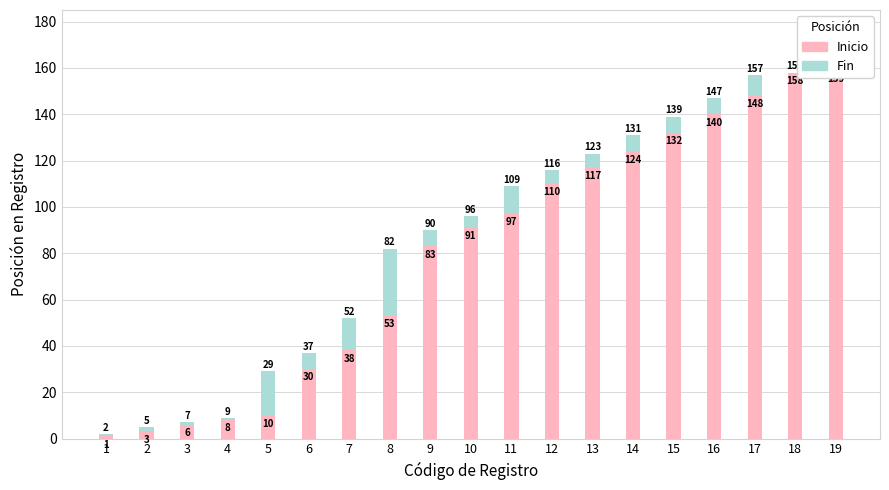

List the series in order of their peak value, highest first.

Inicio, Fin